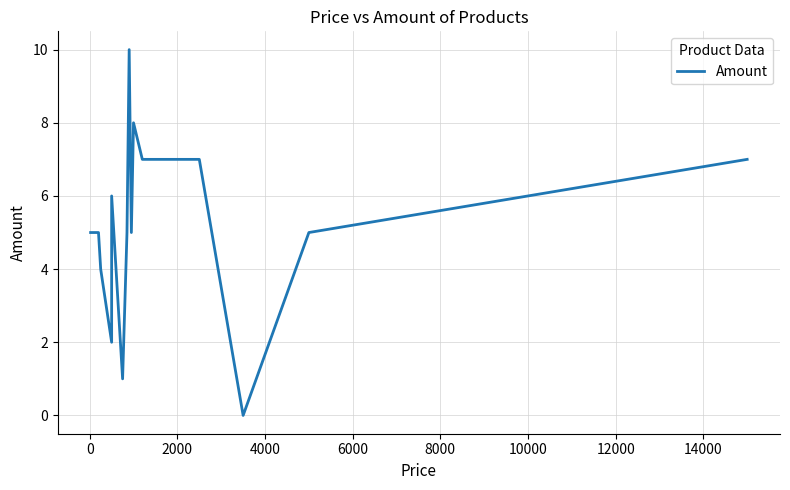

What is the difference between the second highest and second lowest values?

7